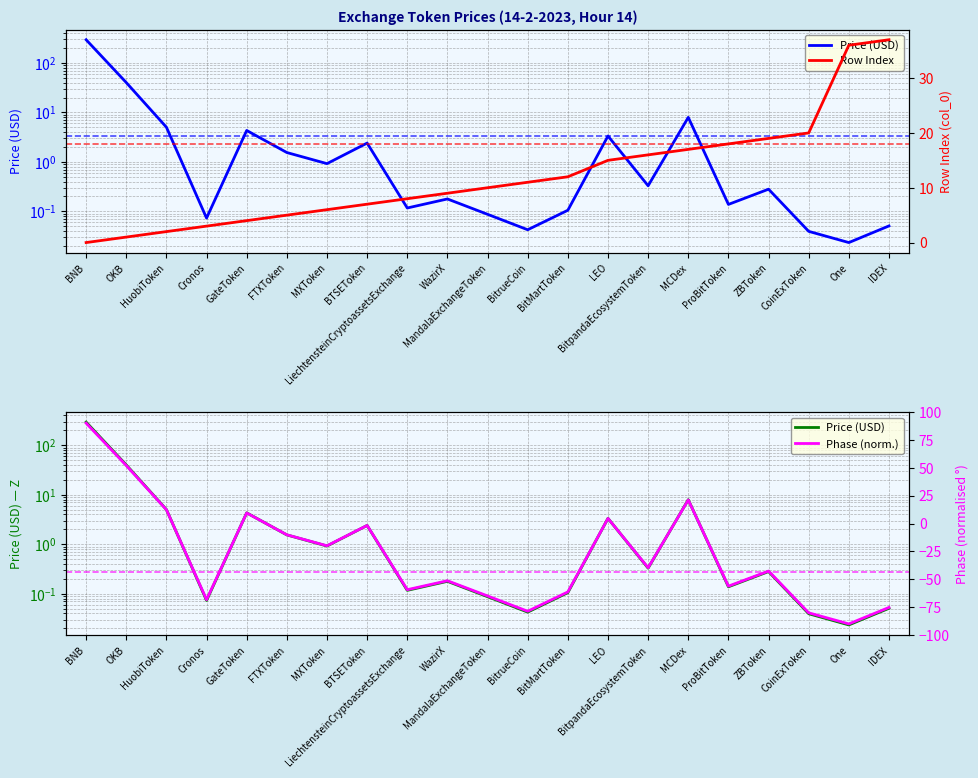

Does the chart display data point markers on the line(s)?

No